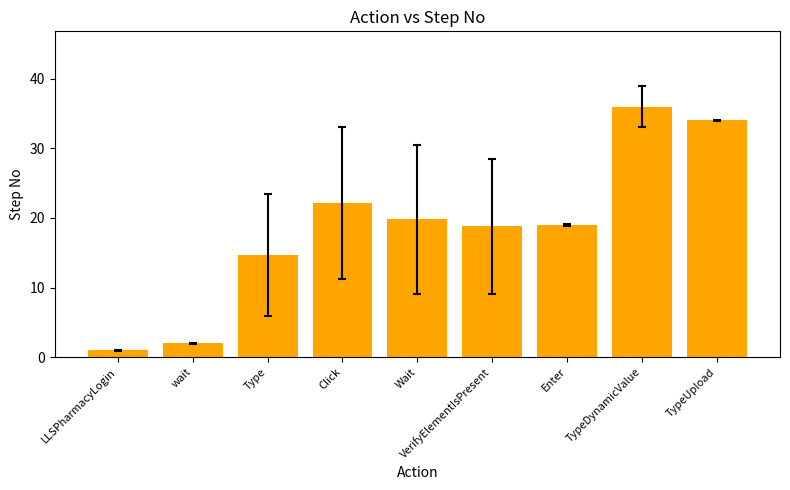

What is the change in value from Click to TypeDynamicValue?

+13.9